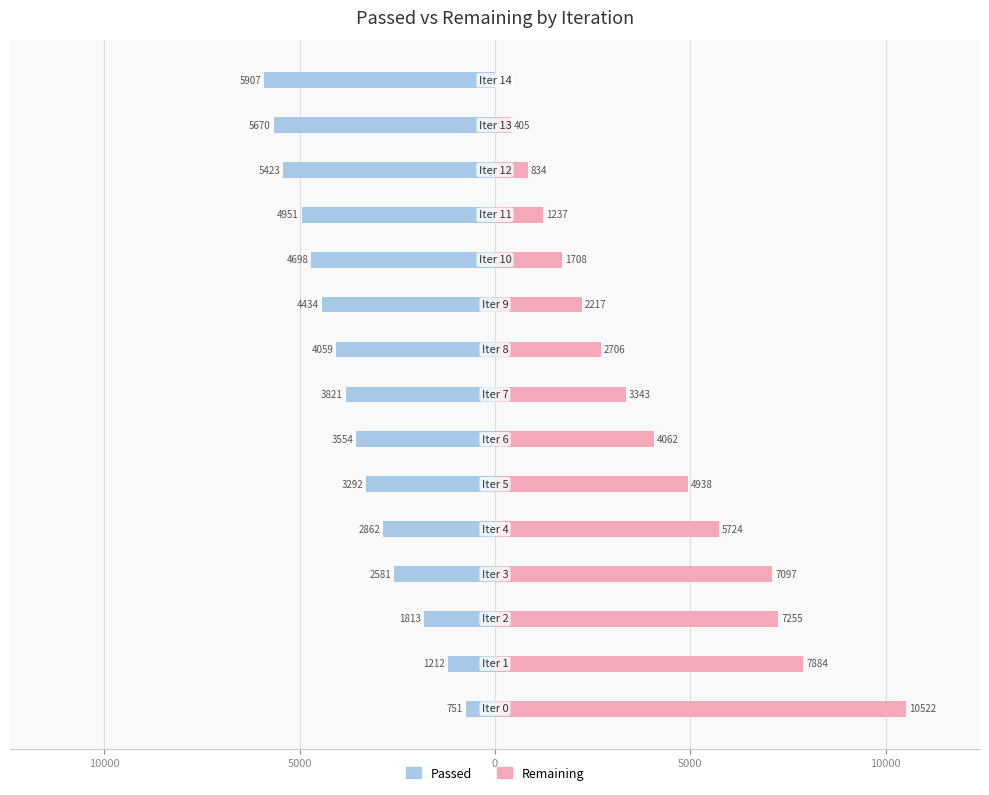

How many distinct data groups are displayed?

2